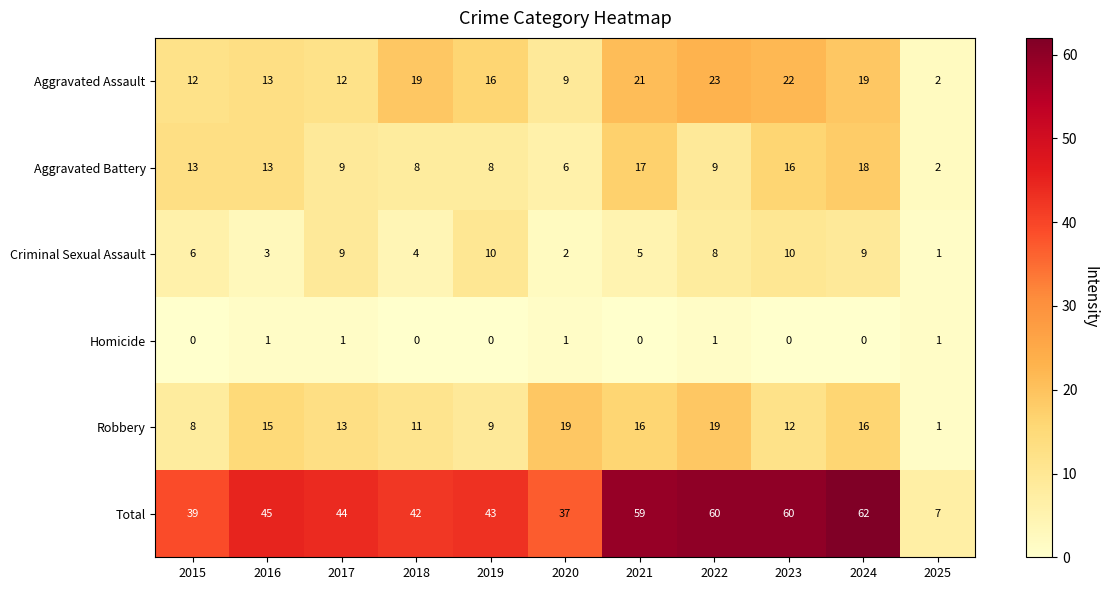

Which series has the widest spread of values?

Total